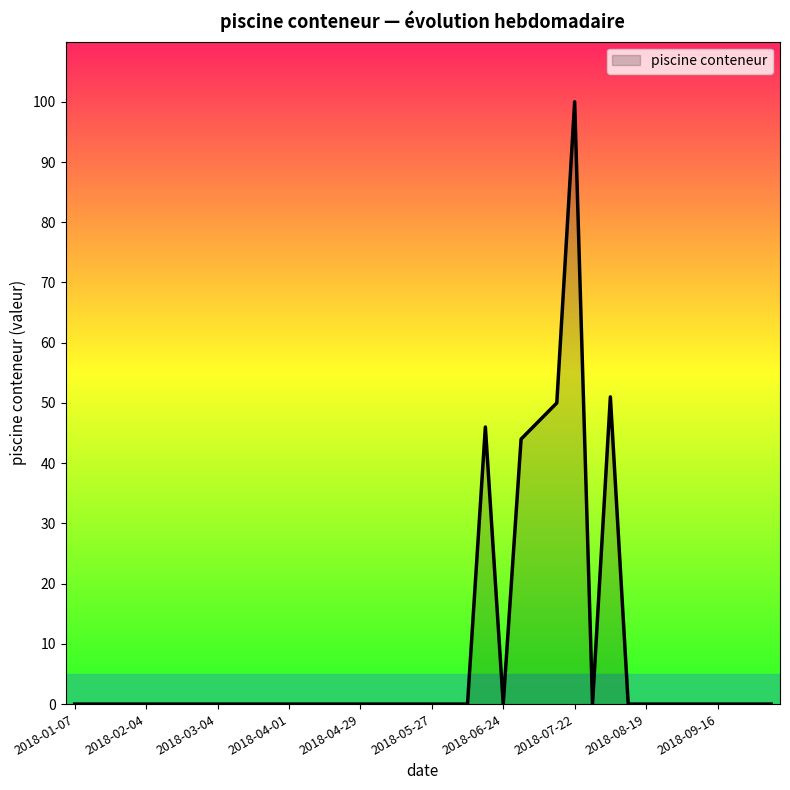

What is the greatest value displayed?

100